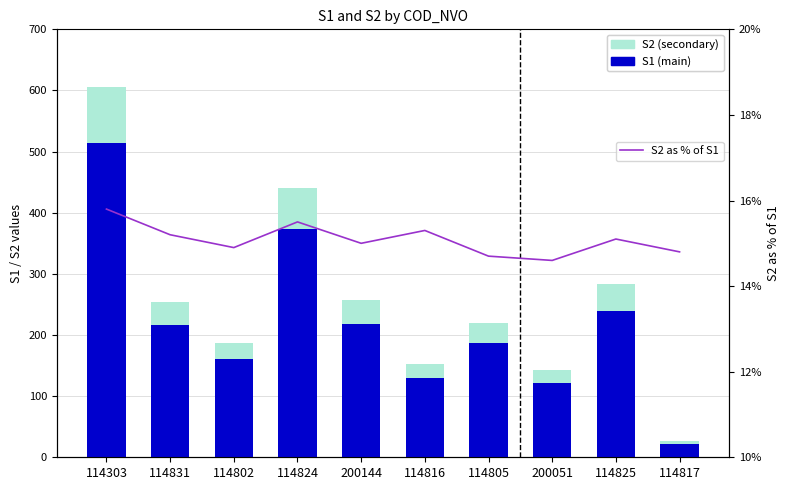

What is the smallest value displayed?

4.0